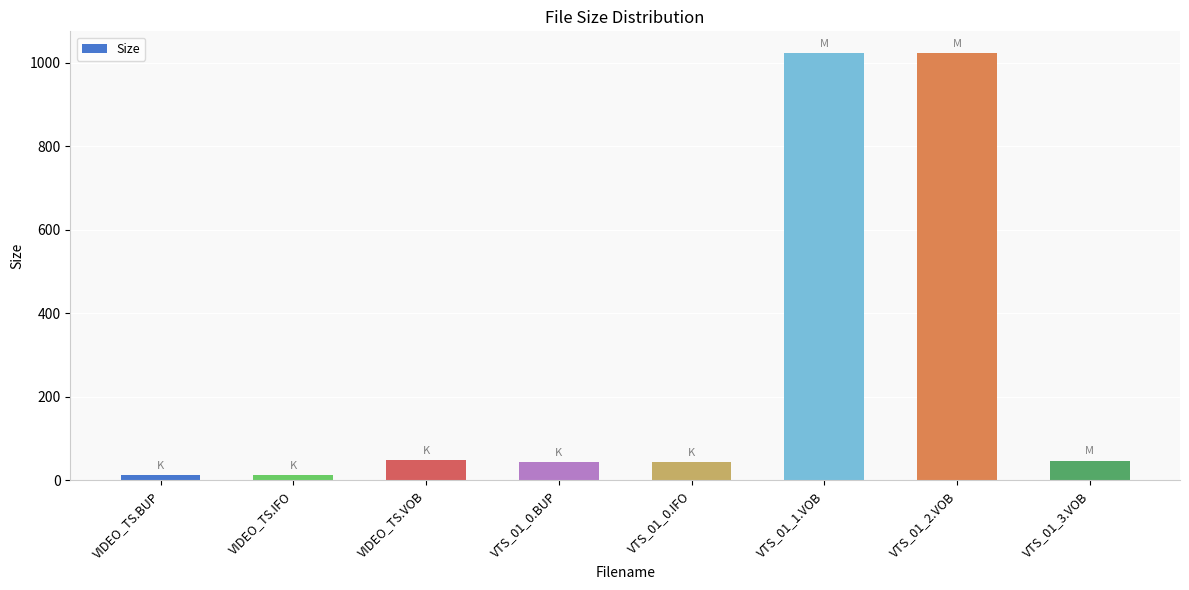

The chart shows a value of 47.1 at VTS_01_3.VOB. True or false?

True